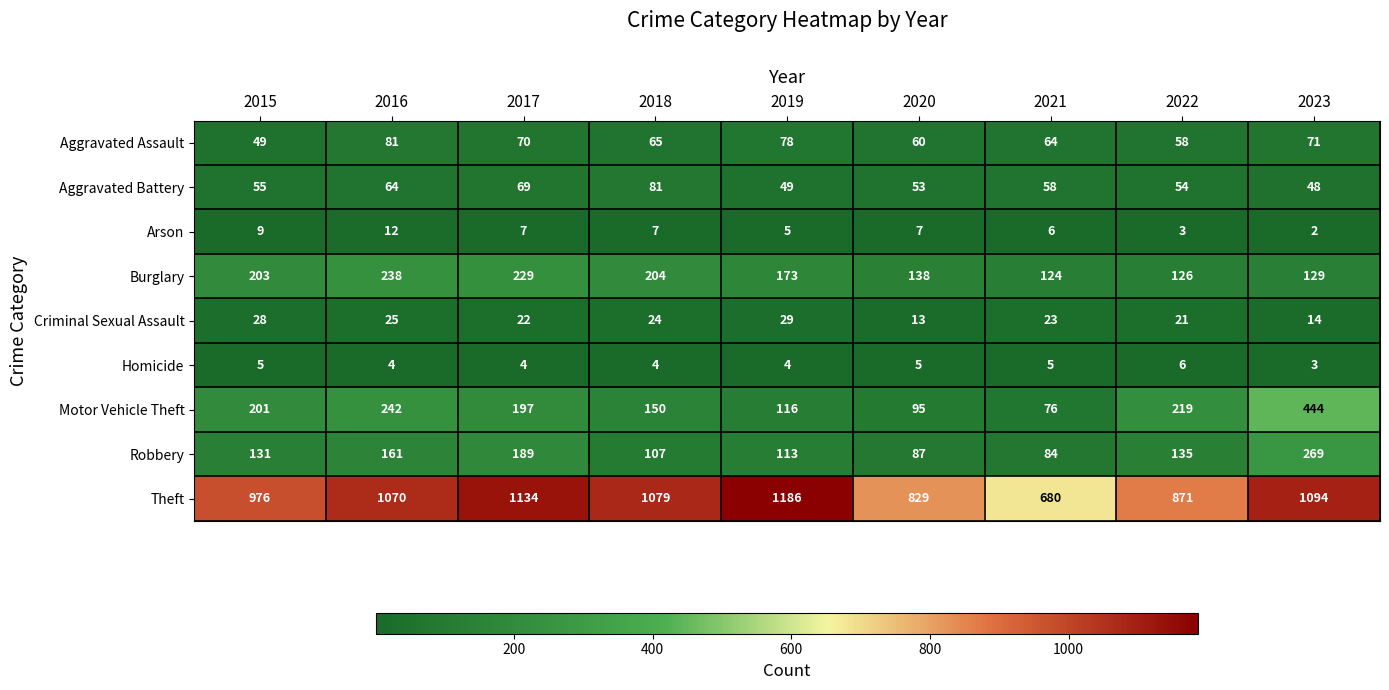

What is the total value across all series at 2020?

1287